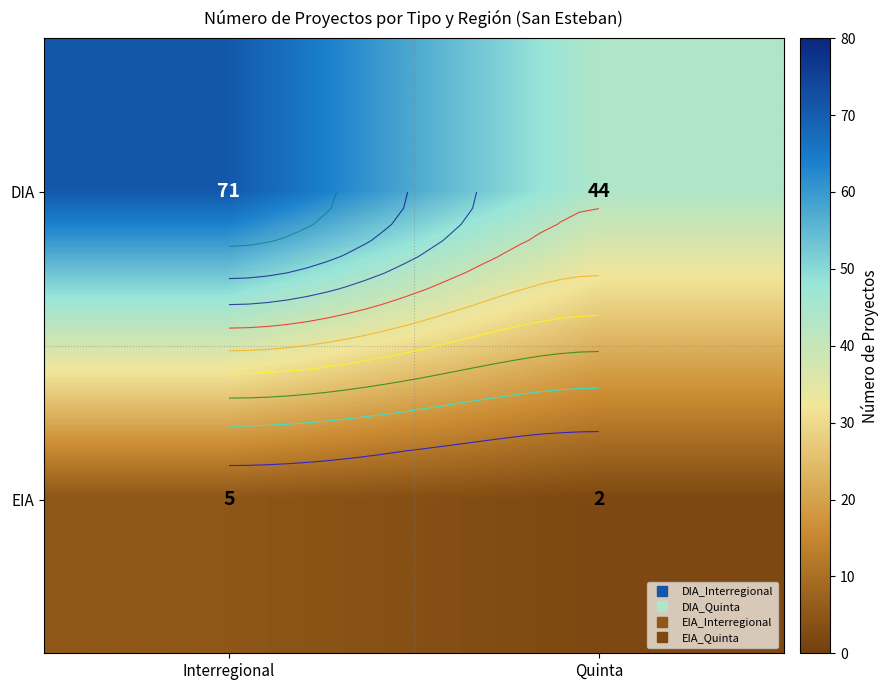

At which category does the chart reach its minimum across all series?

Quinta